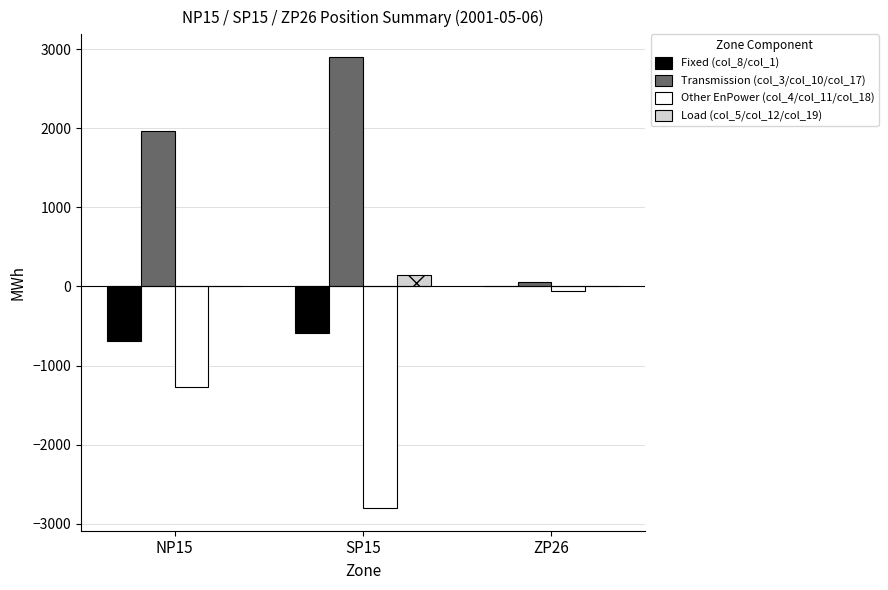

Which series changed the most between NP15 and SP15?

Other EnPower (col_4/col_11/col_18)